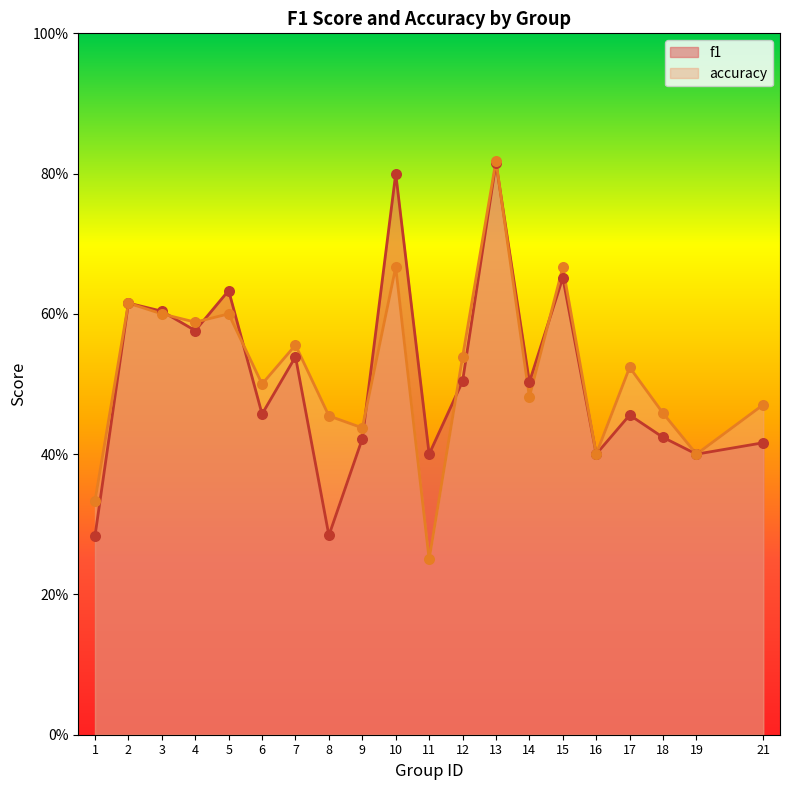

At how many categories does at least one series exceed 0?

20